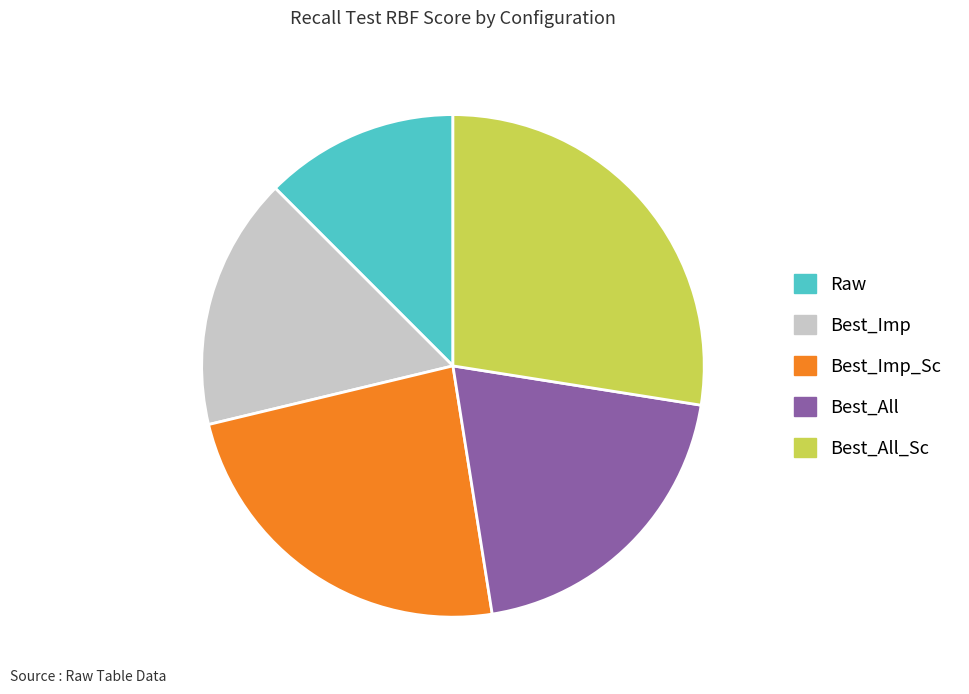

Between Best_All and Best_All_Sc, which is larger?

Best_All_Sc